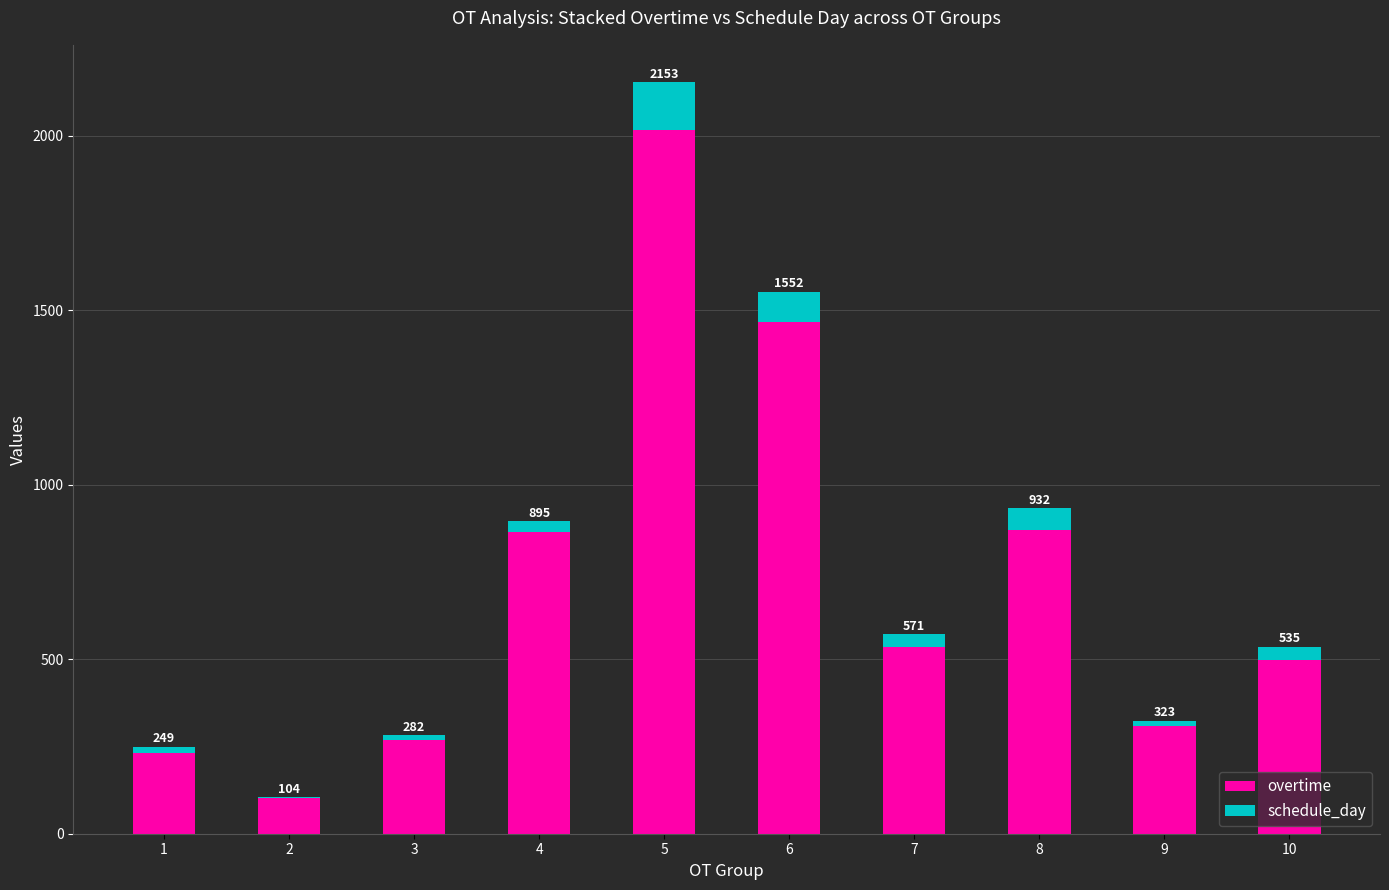

The schedule_day series shows 29 at 5. True or false?

False